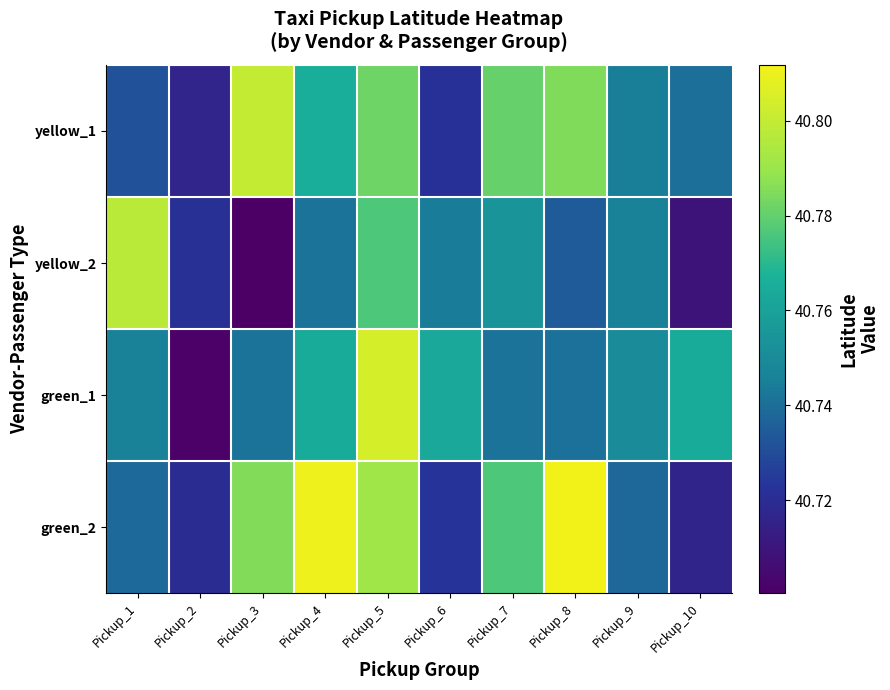

At which category does the chart reach its peak across all series?

Pickup_8